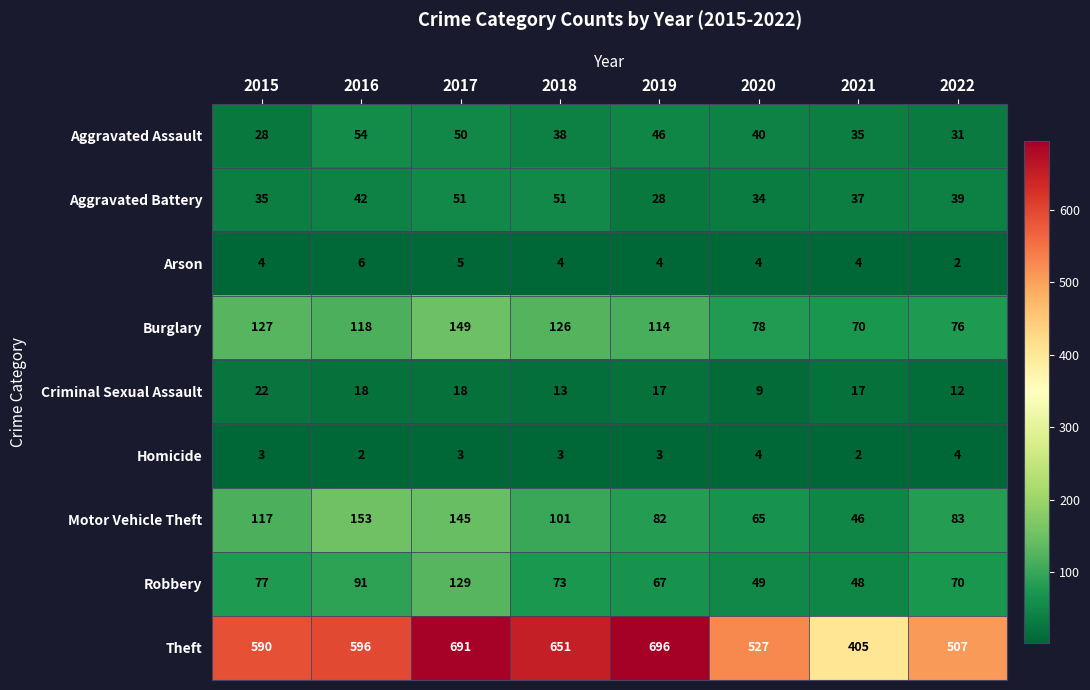

At which label is Burglary closest to 109?

2019